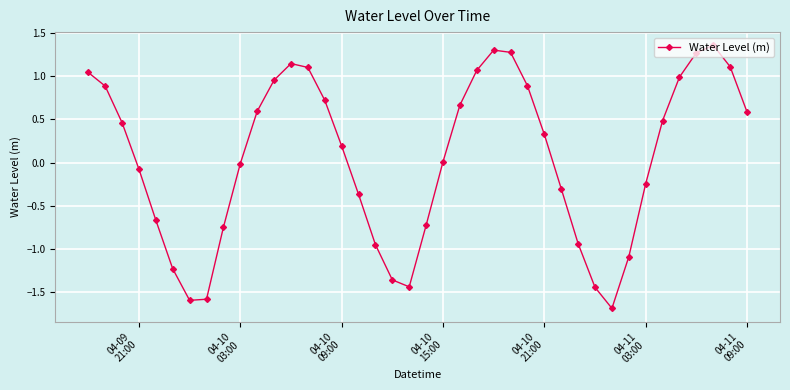

What is the minimum value shown in the chart?

-1.7